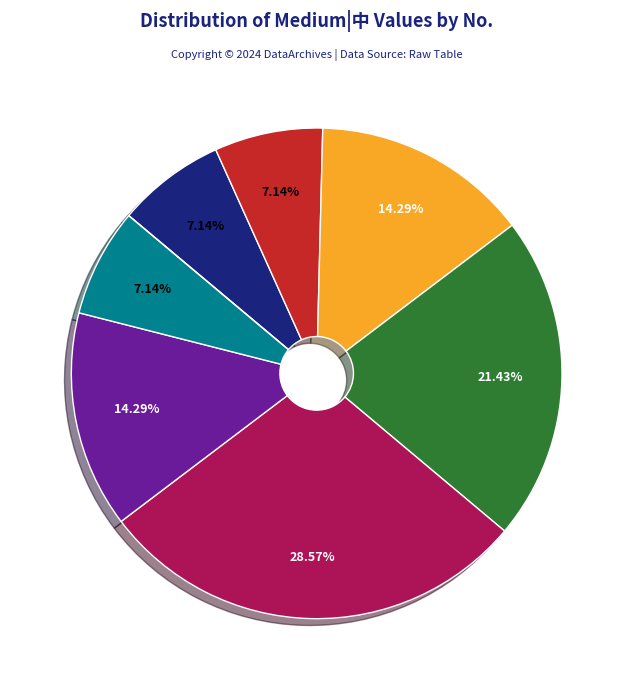

Is there any slice that represents more than half of the pie?

No